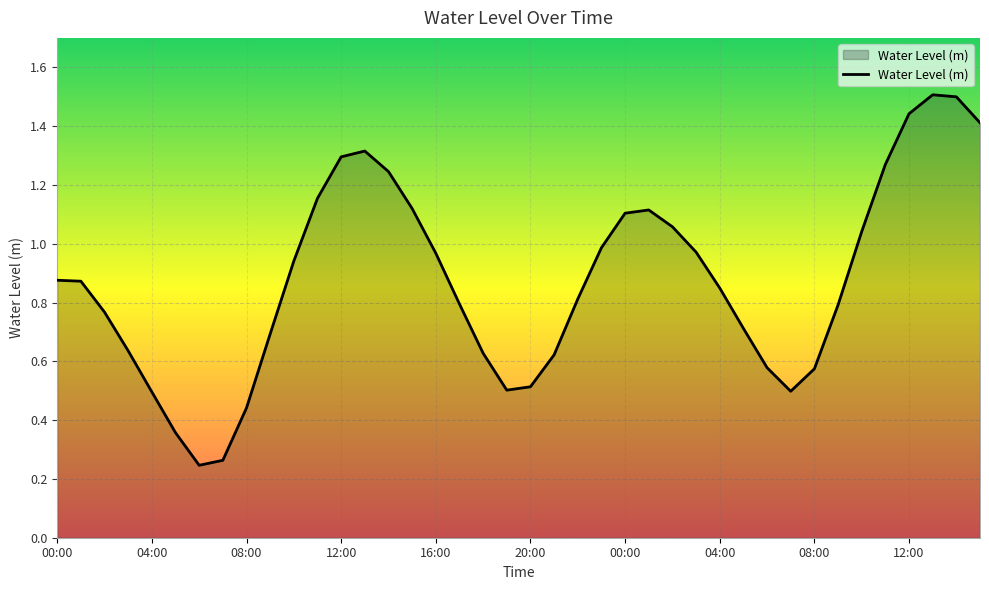

Does the chart have visible grid lines?

Yes